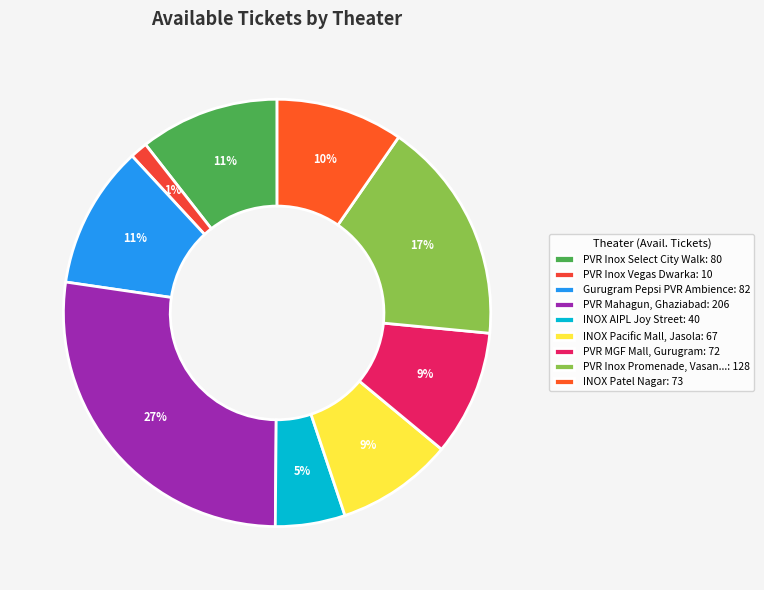

To the nearest percent, what is the difference between the largest and smallest slice percentages?

26%